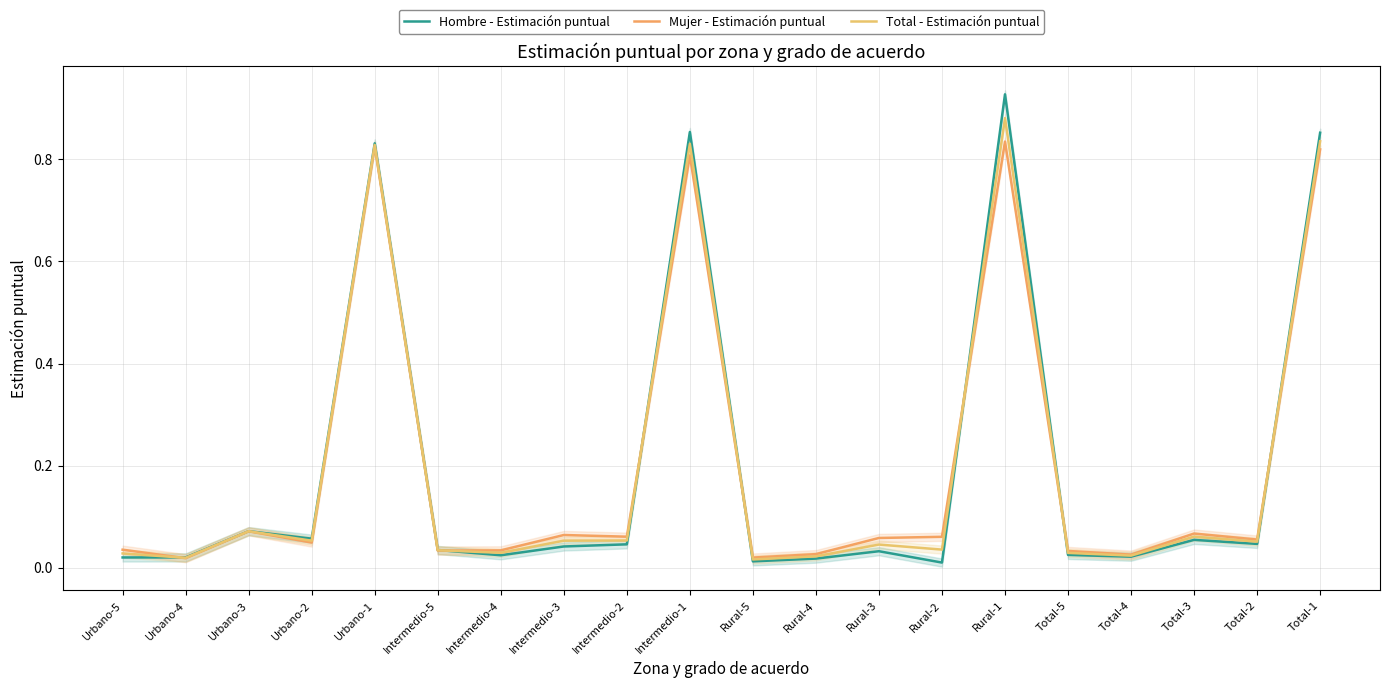

At which category is the sum across all series the highest?

Rural-1